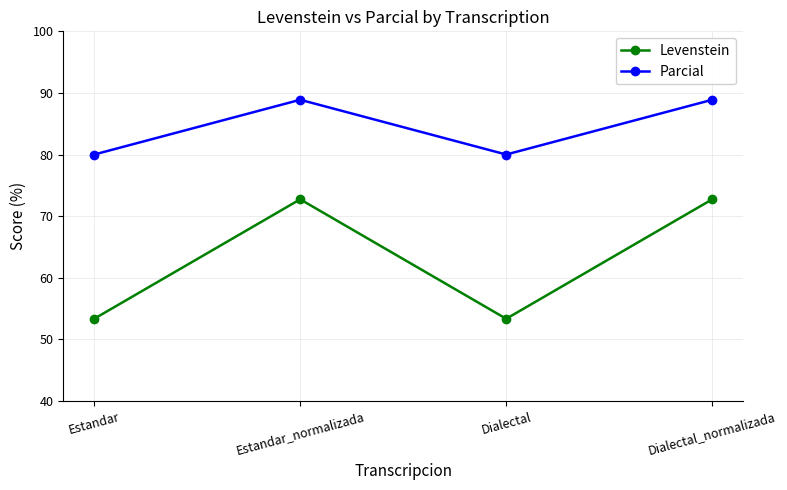

Reading left to right, what are all the values shown in this chart?

Levenstein: Estandar=53.3	Estandar_normalizada=72.7	Dialectal=53.3	Dialectal_normalizada=72.7
Parcial: Estandar=80.0	Estandar_normalizada=88.9	Dialectal=80.0	Dialectal_normalizada=88.9